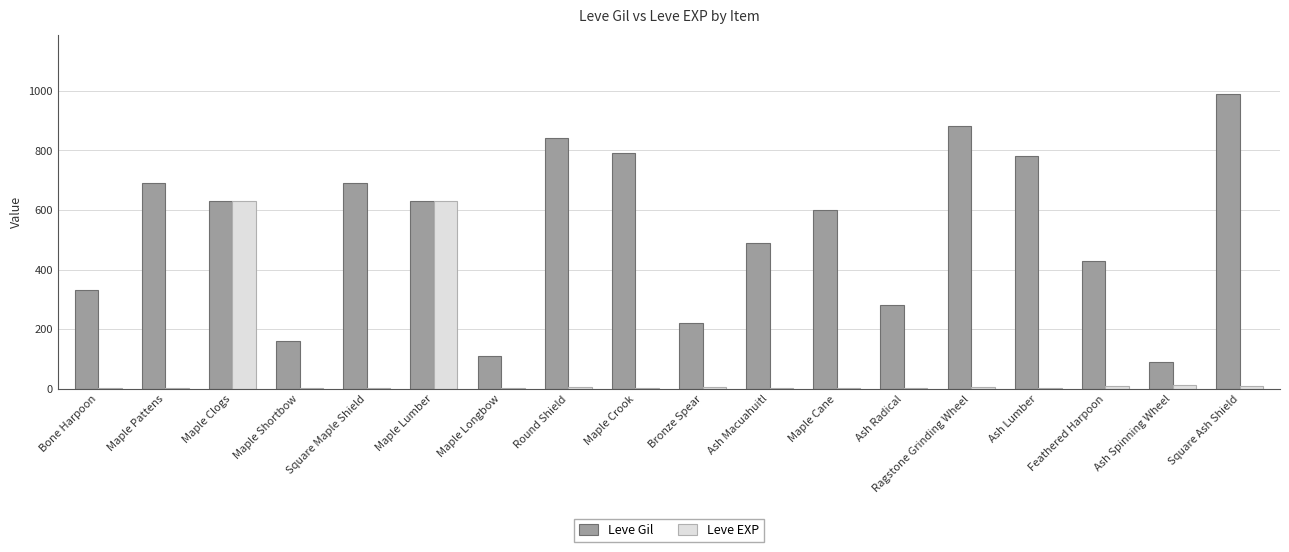

Is it true that Leve EXP equals 7 at Ragstone Grinding Wheel?

True